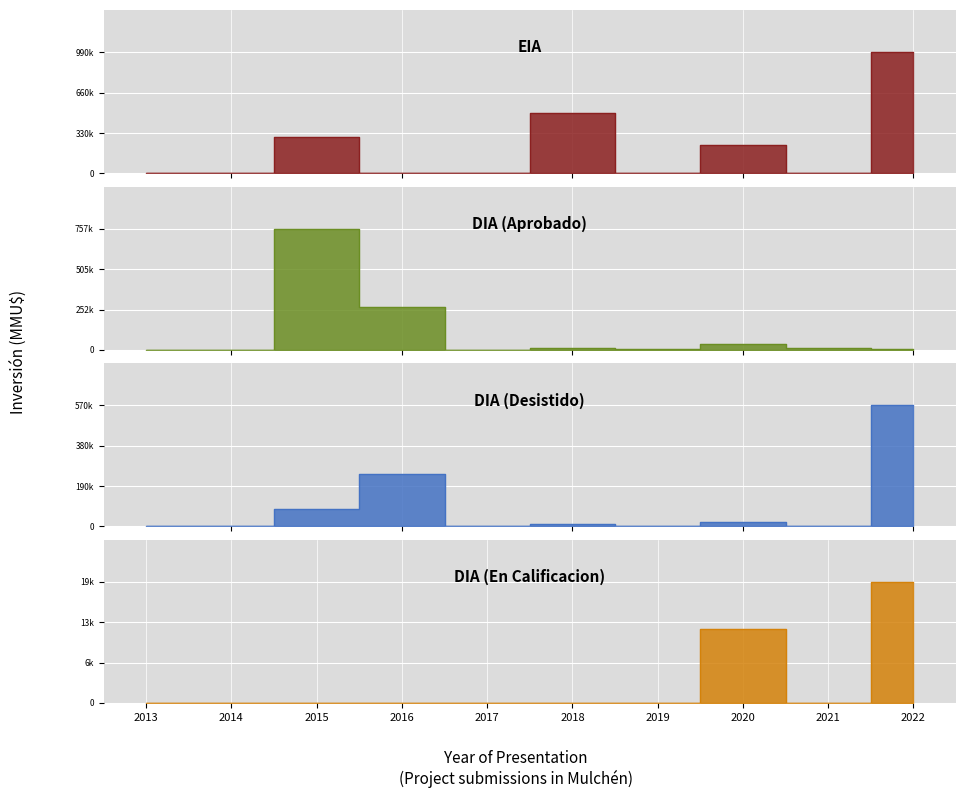

What is the difference between the maximum and minimum values in the DIA (En Calificacion) series?

19700